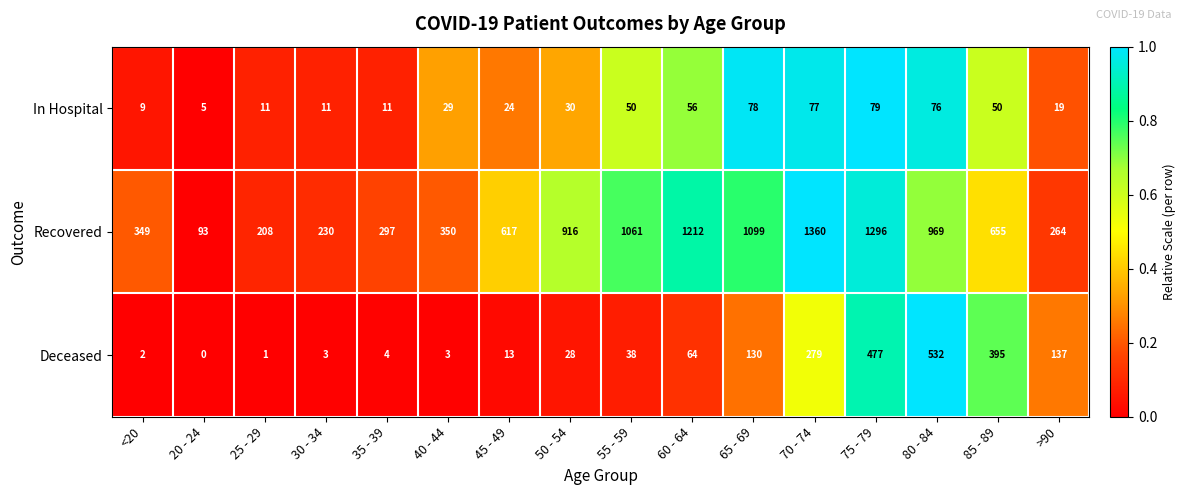

What is the spread (max minus min) of values at <20?

347